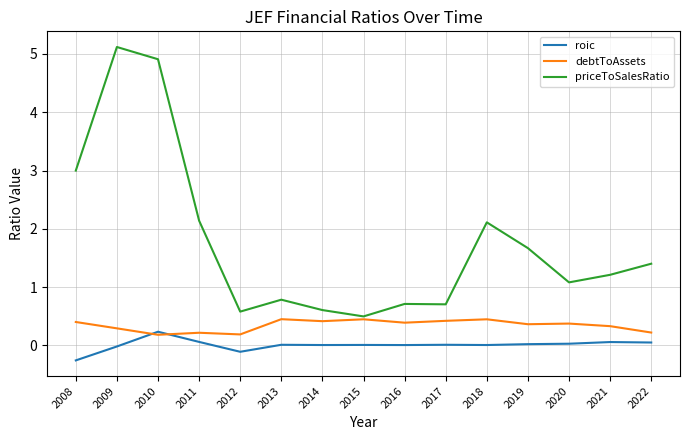

What is the sum of all debtToAssets values?

5.1